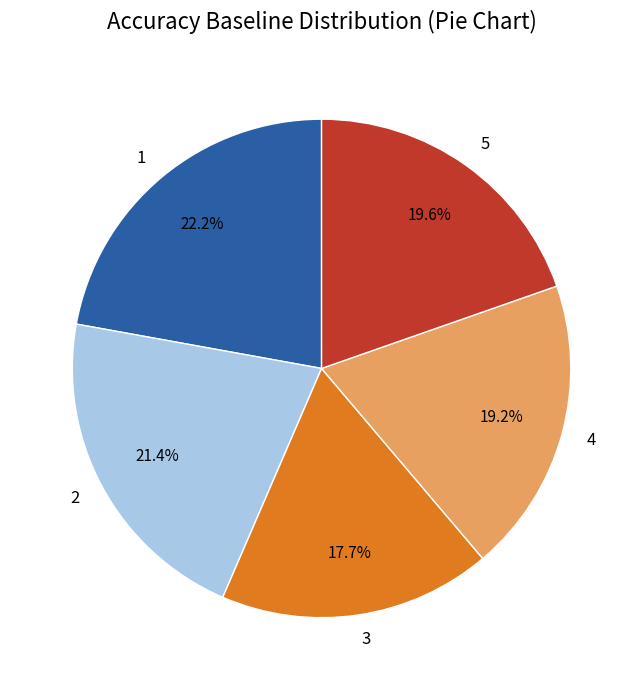

To the nearest percent, what is the difference between the largest and smallest slice percentages?

4%